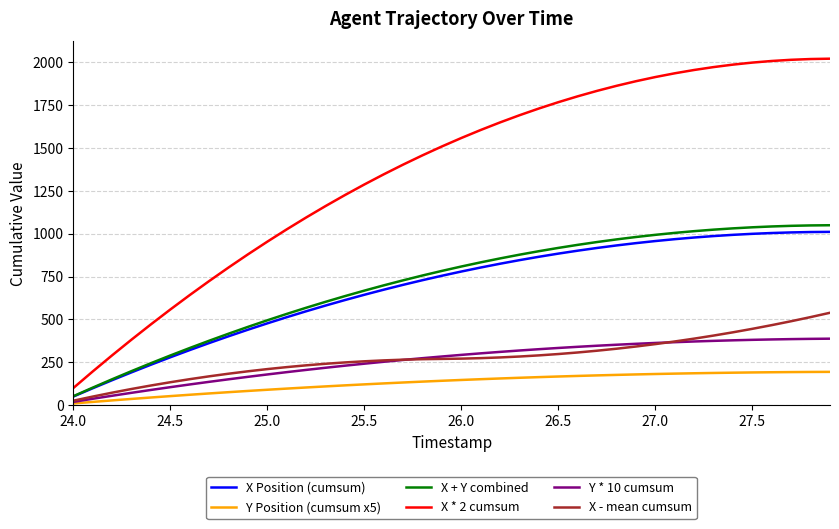

Is this an area chart (filled region under the line)?

No